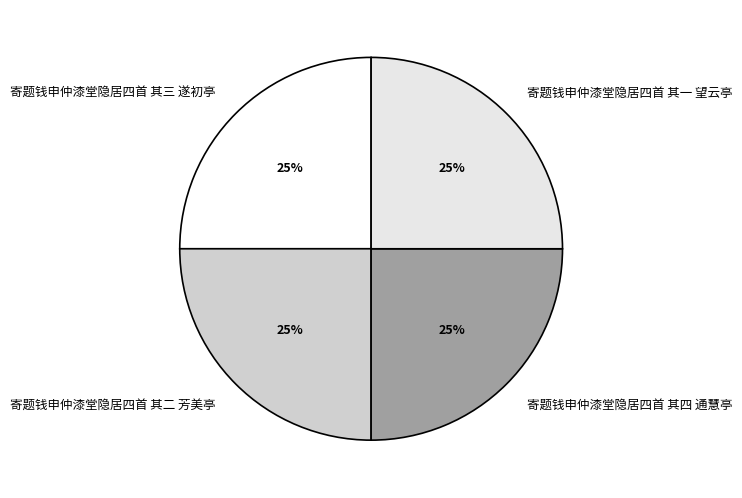

To the nearest percent, what is the average slice percentage?

25%